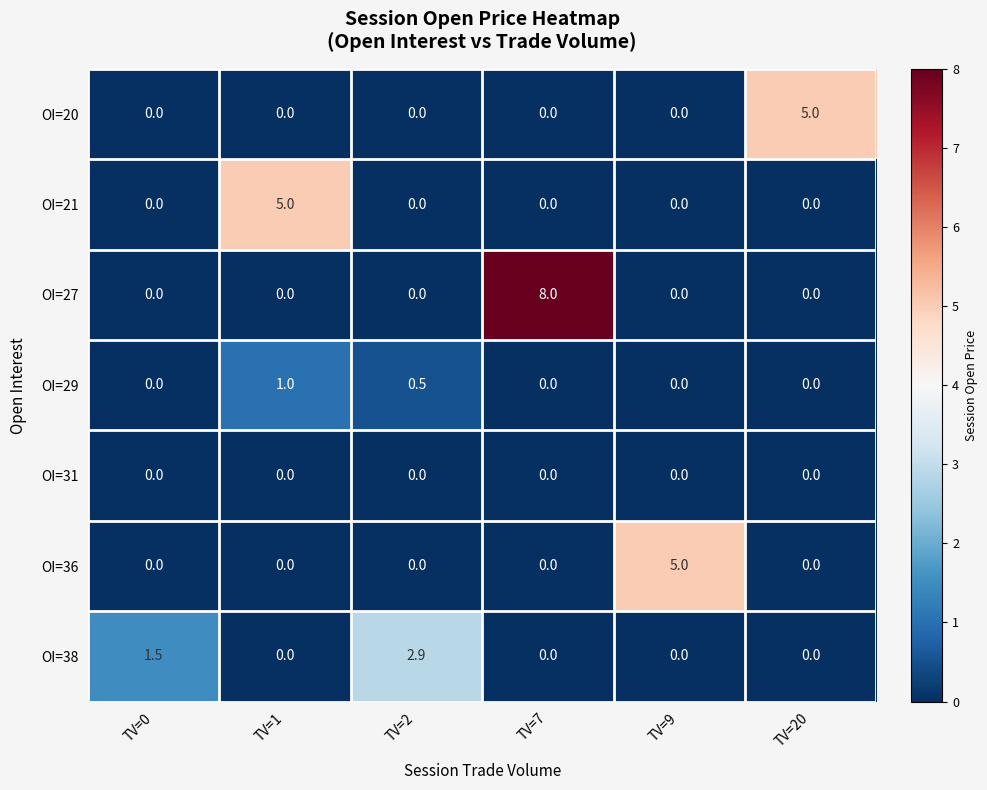

How many positive values does the OI=38 series have?

2